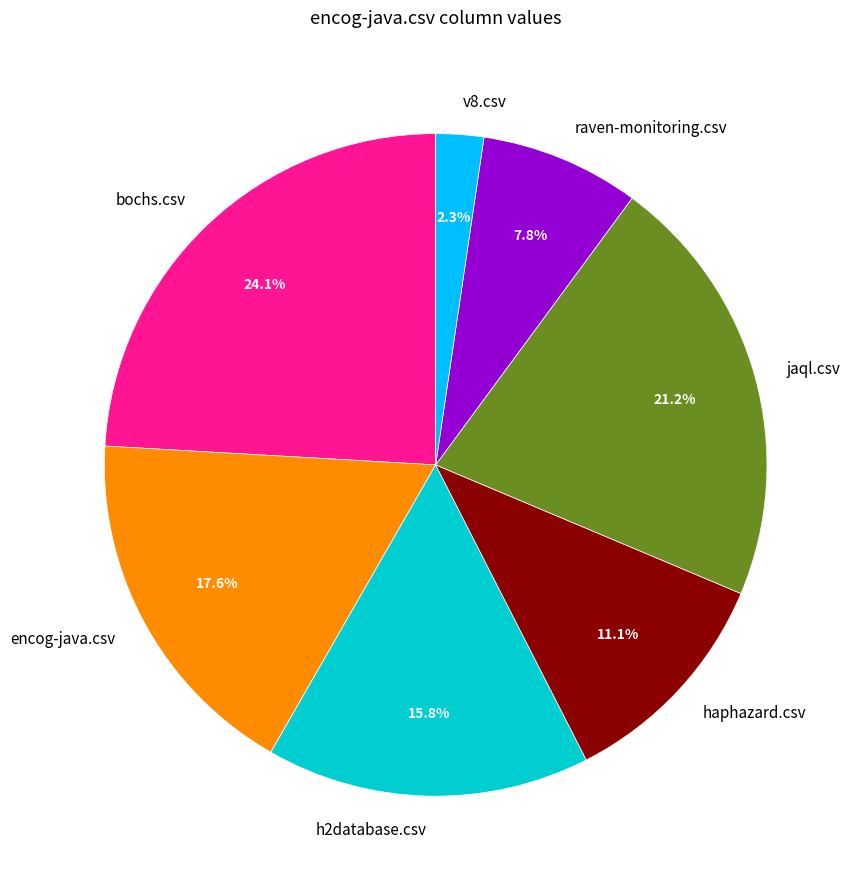

To the nearest percent, what is the combined percentage of raven-monitoring.csv and bochs.csv?

32%